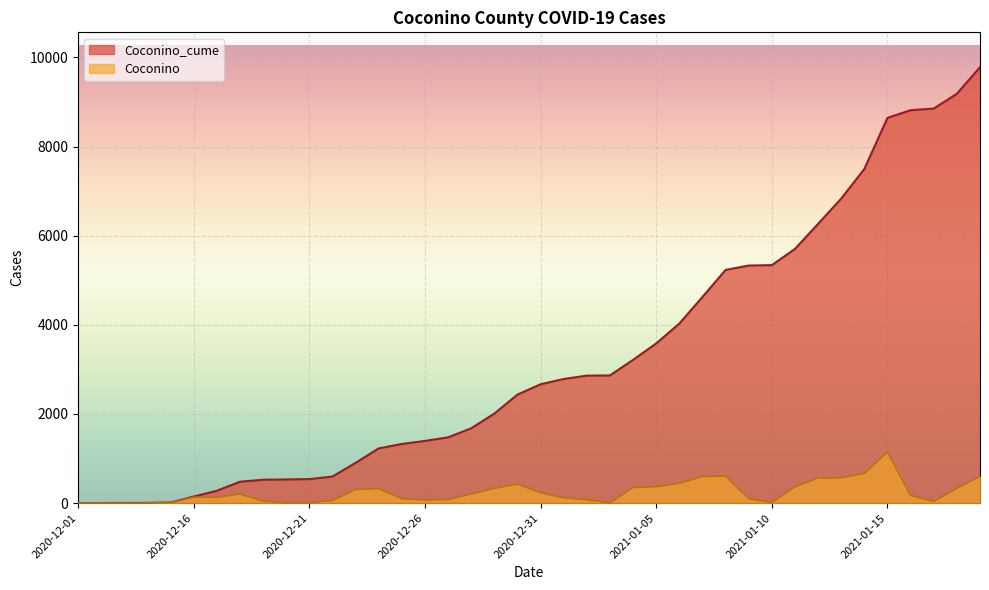

How many lines are shown in the chart?

2